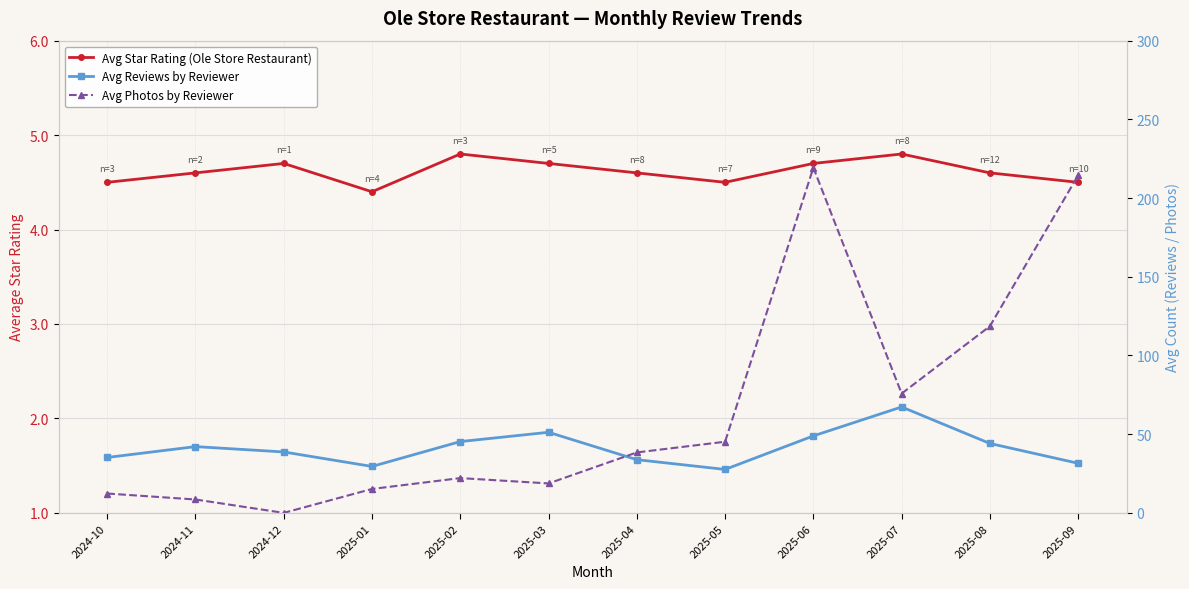

How many categories are shown in the chart?

12